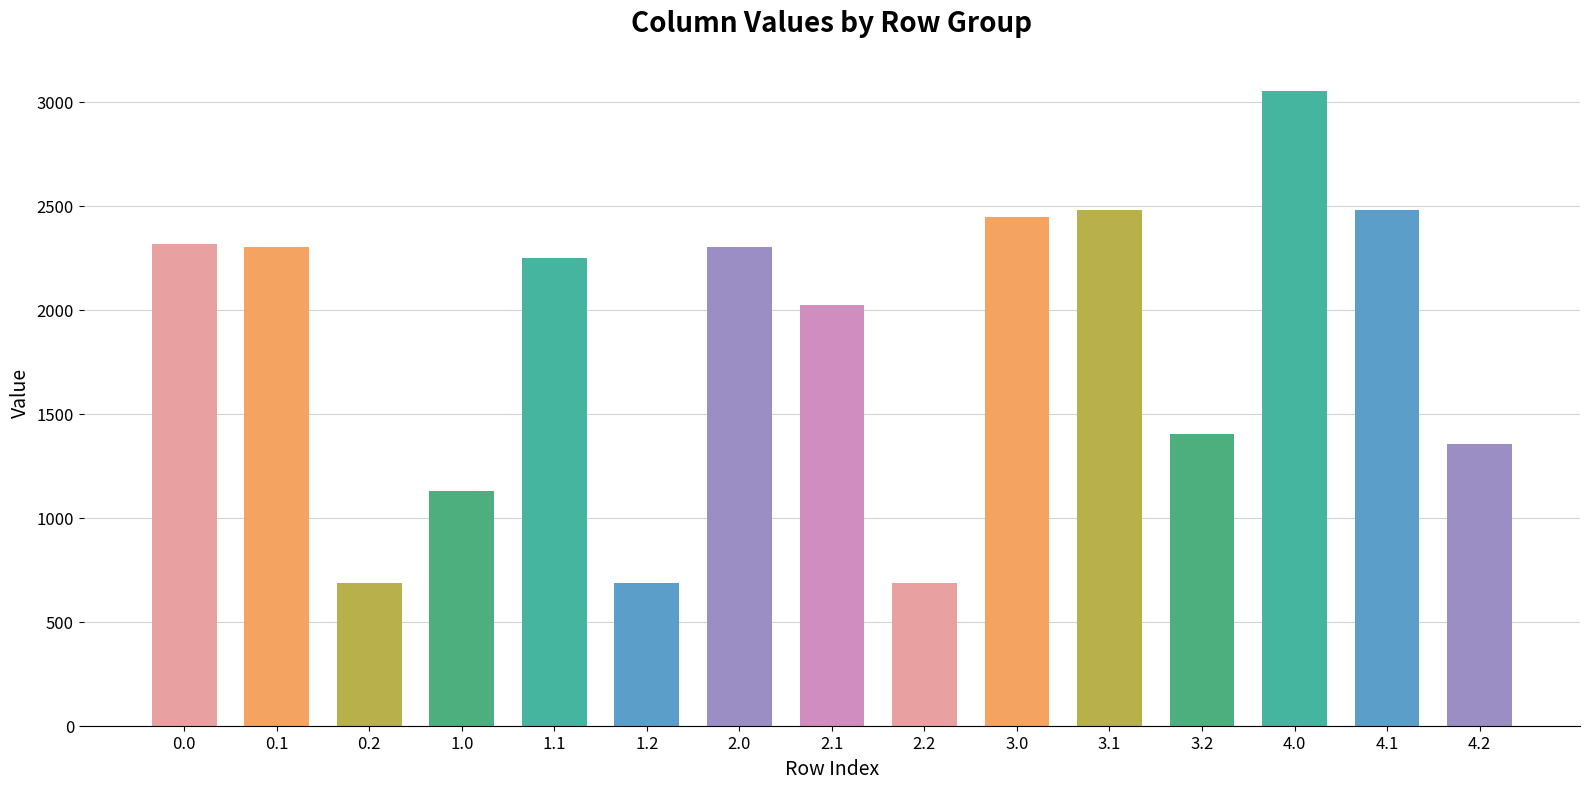

The chart shows a value of 2448.5 at 3.0. True or false?

True